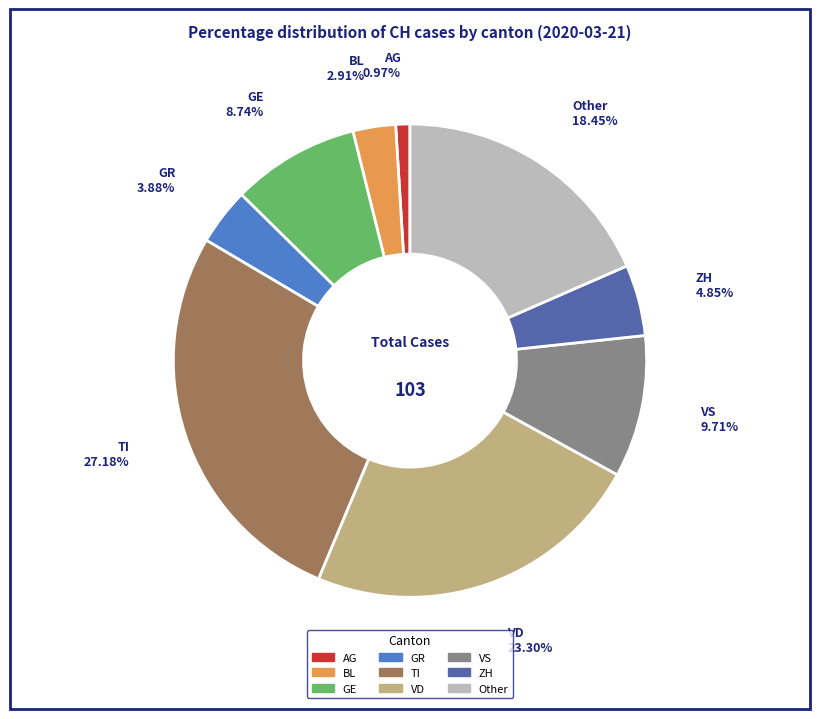

Is there any slice that represents more than half of the pie?

No